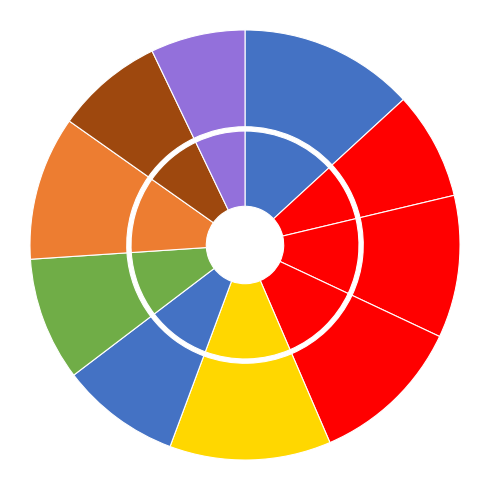

Which has a higher value, Charles Barkley or Larry Bird?

Charles Barkley